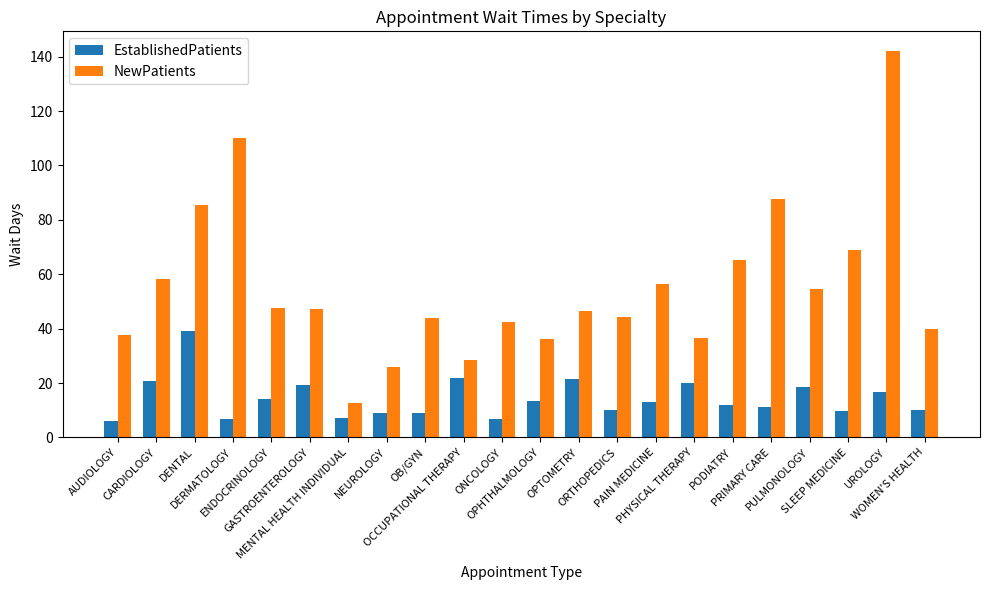

List the series in order of their overall mean, highest first.

NewPatients, EstablishedPatients